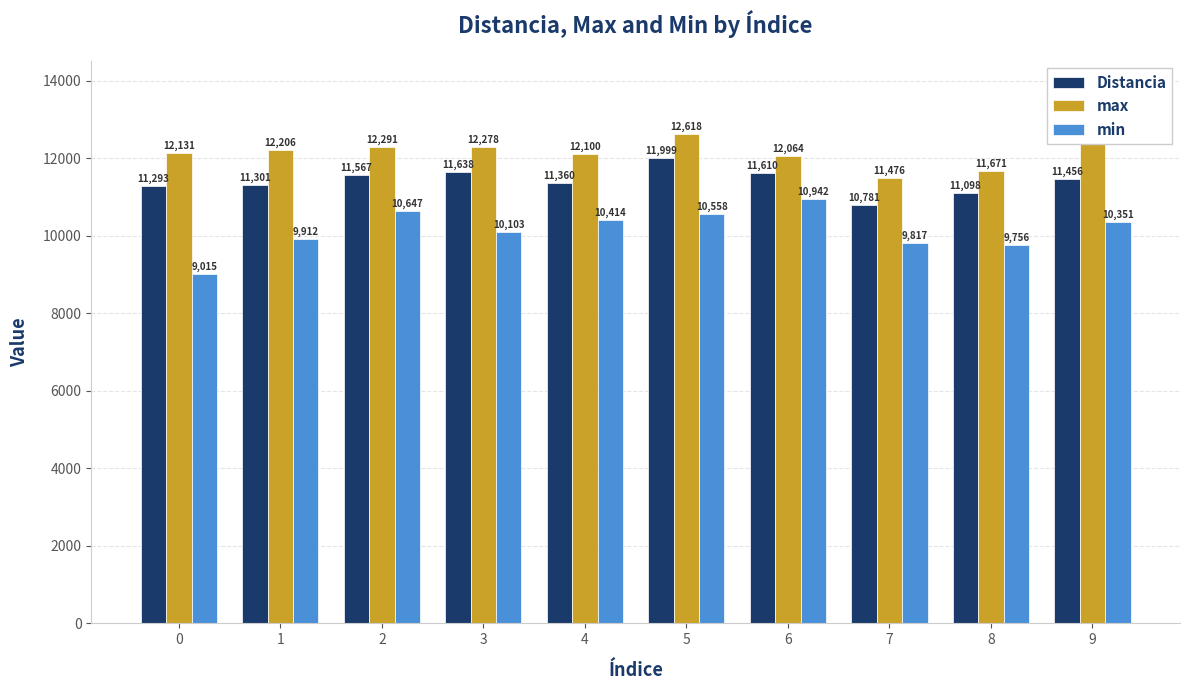

Which series has the largest range (max minus min)?

min